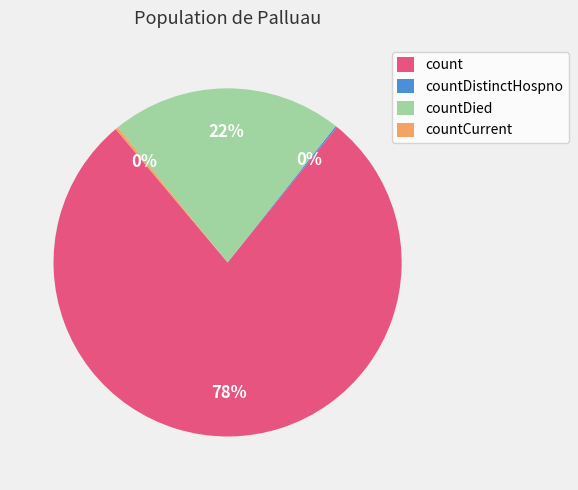

To the nearest percent, what is the difference between the largest and smallest slice percentages?

78%